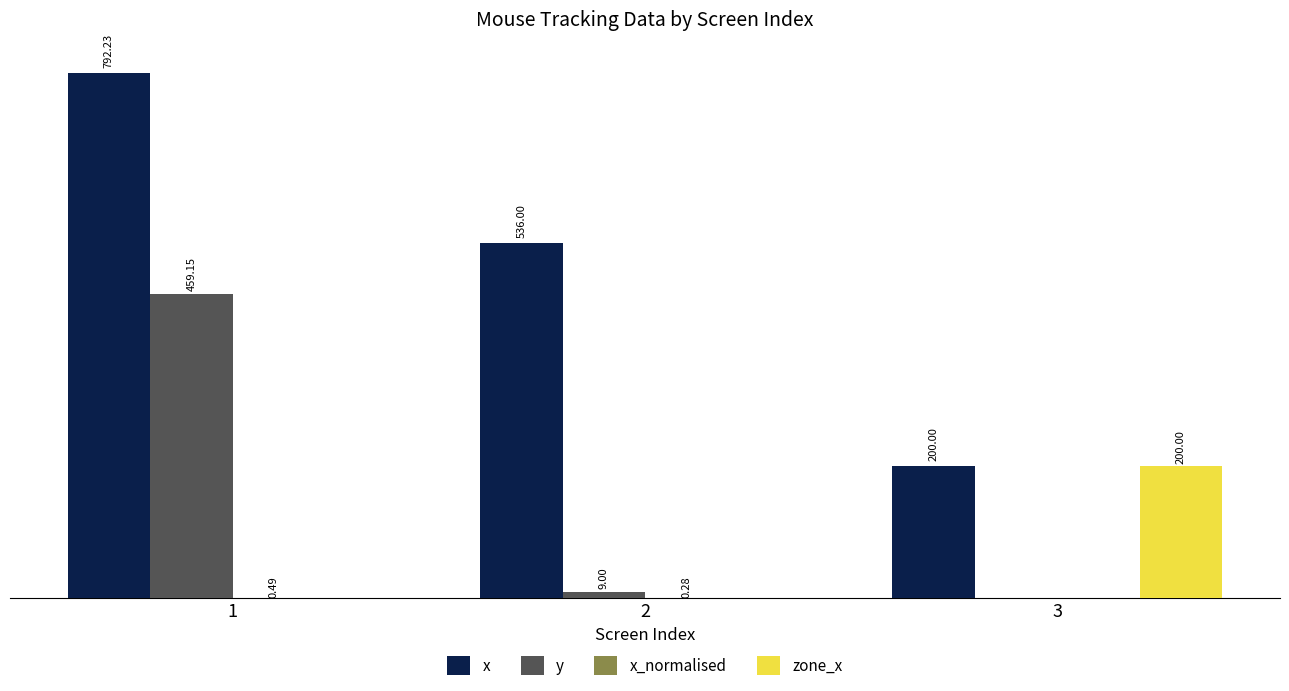

Which series has the largest total across all categories?

x